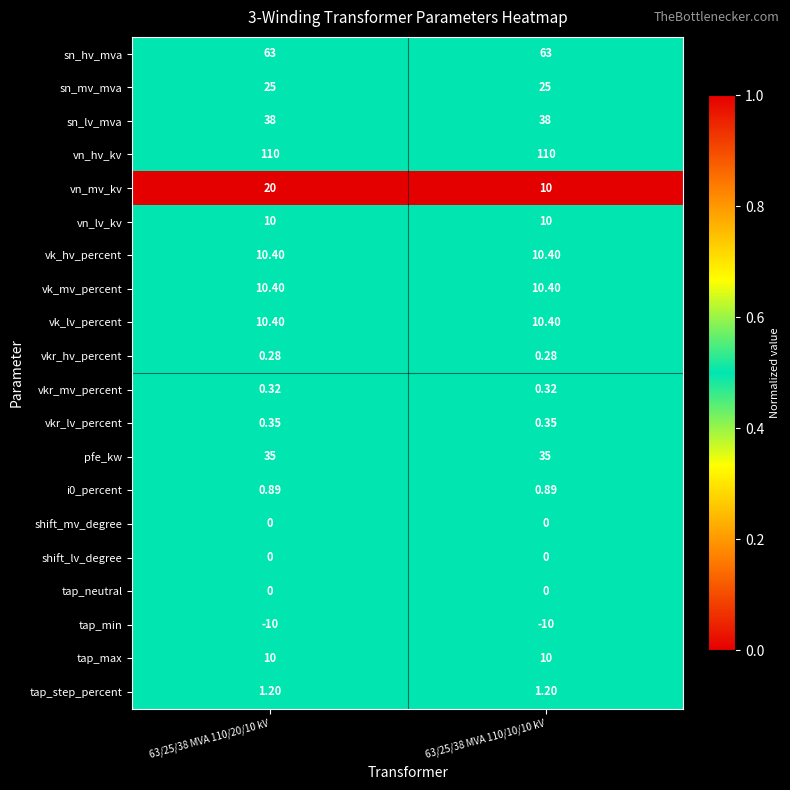

Which series has the largest range (max minus min)?

vn_mv_kv